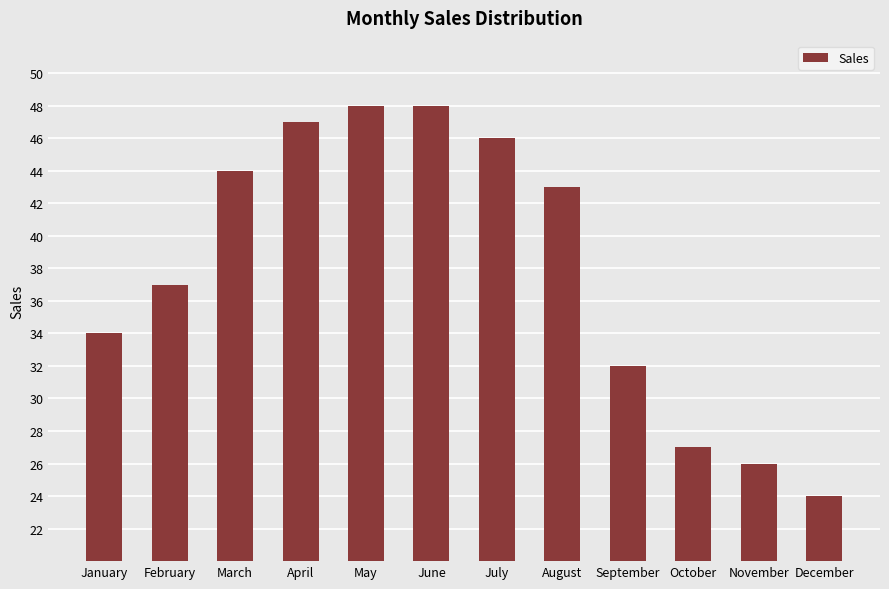

Which has a higher value, December or October?

October